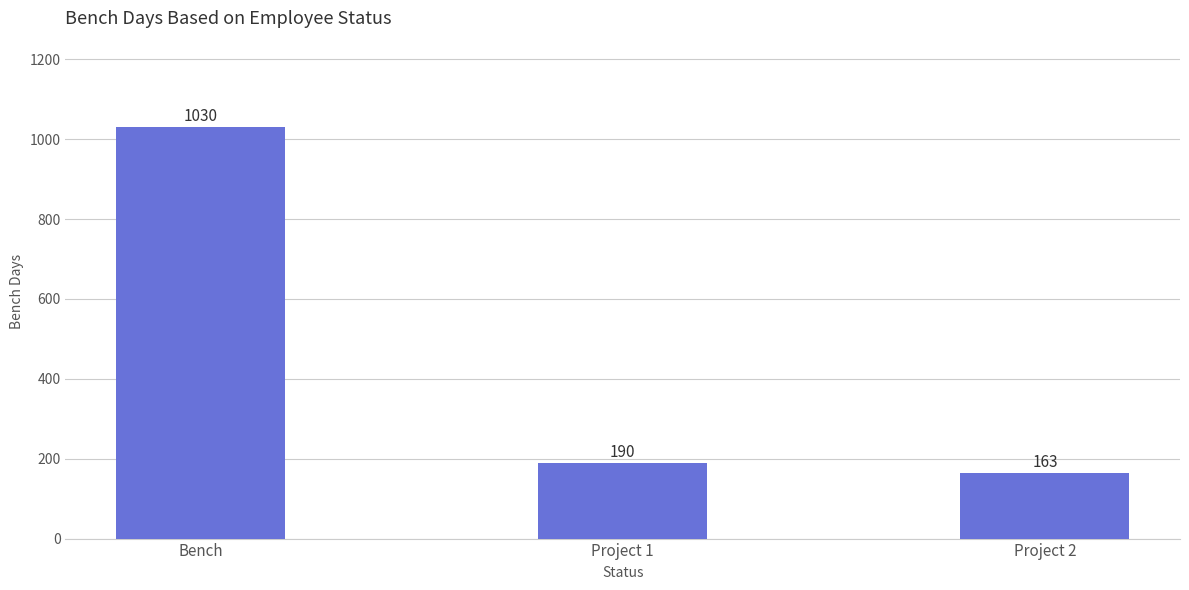

What is the smallest value displayed?

163